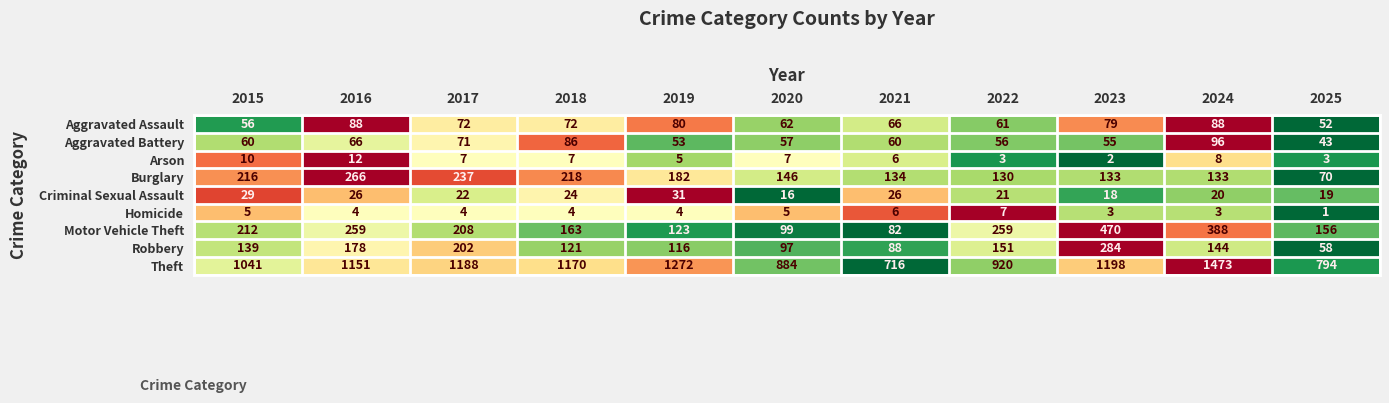

What is the spread (max minus min) of values at 2016?

1147